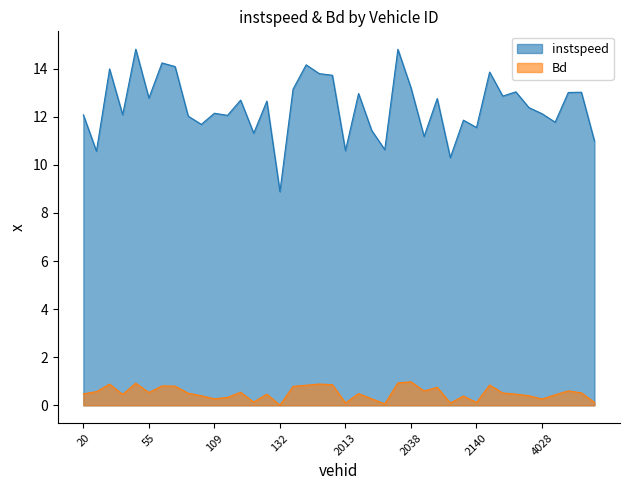

Rank the categories by Bd value from lowest to highest.

132.0, 2032.0, 2013.0, 2096.0, 2140.0, 4052.0, 121.0, 4028.0, 109.0, 2028.0, 110.0, 2124.0, 4002.0, 108.0, 4030.0, 35.0, 125.0, 2159.0, 20.0, 2023.0, 75.0, 2150.0, 4035.0, 55.0, 112.0, 25.0, 2041.0, 4031.0, 2057.0, 139.0, 67.0, 64.0, 145.0, 2145.0, 2010.0, 28.0, 2009.0, 36.0, 2034.0, 2038.0